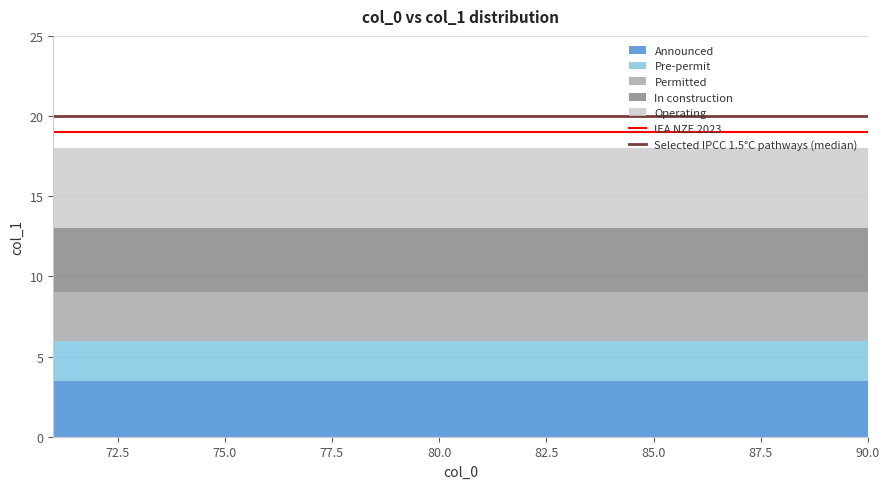

What is the highest value of the Announced series?

3.5